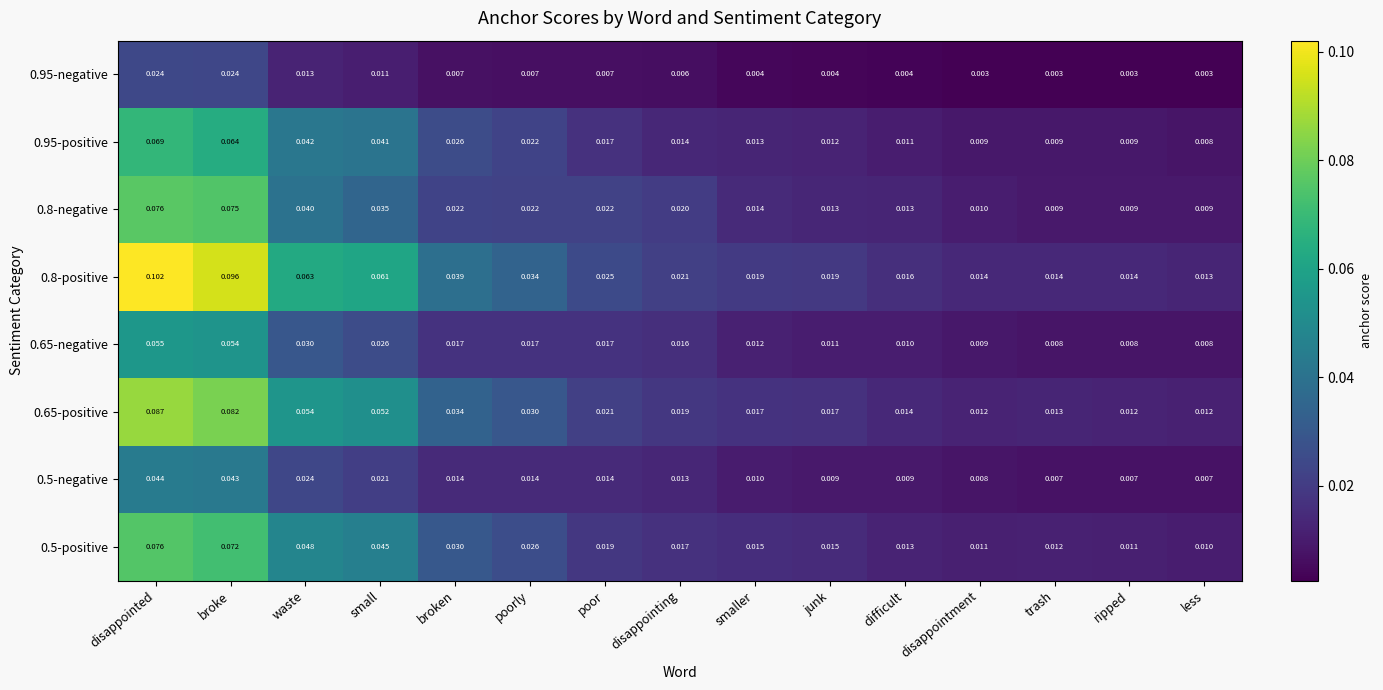

At which category is the sum across all series the highest?

disappointed